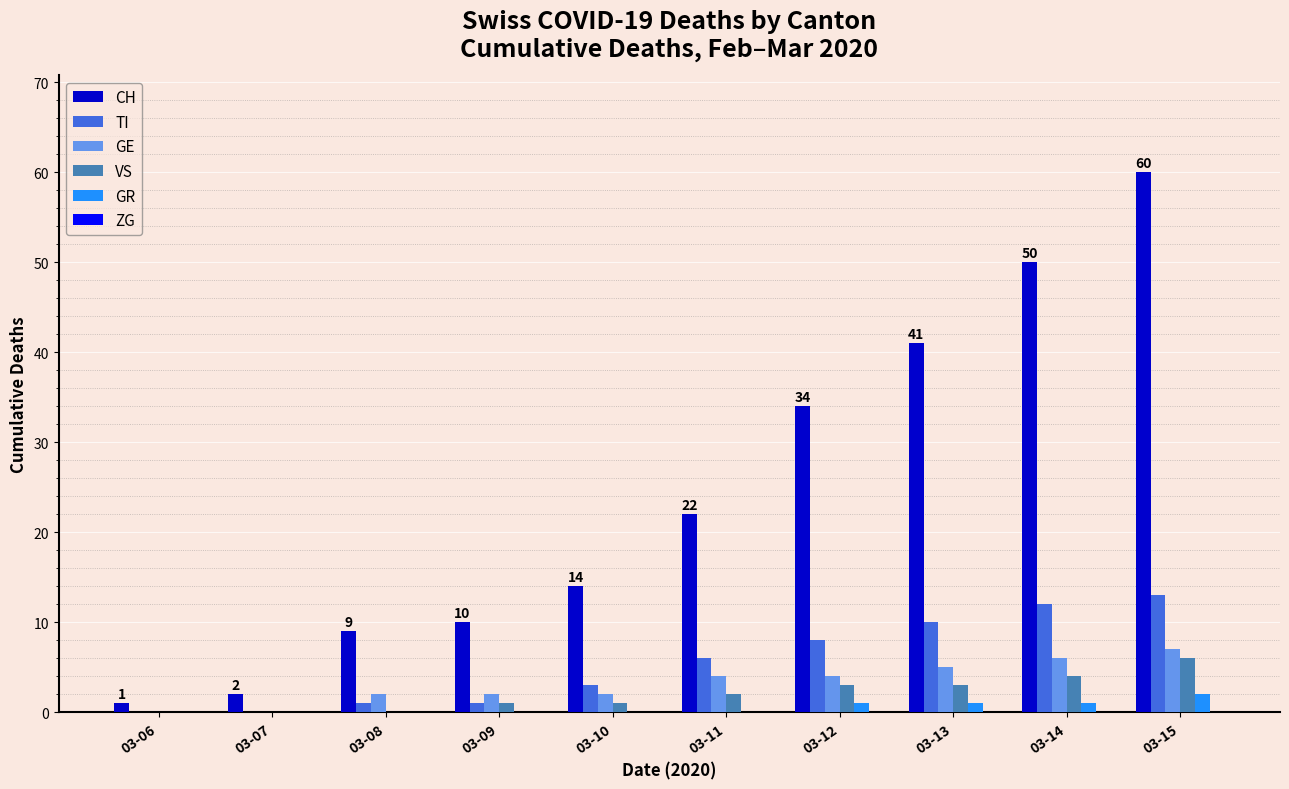

Which series has the largest range (max minus min)?

CH